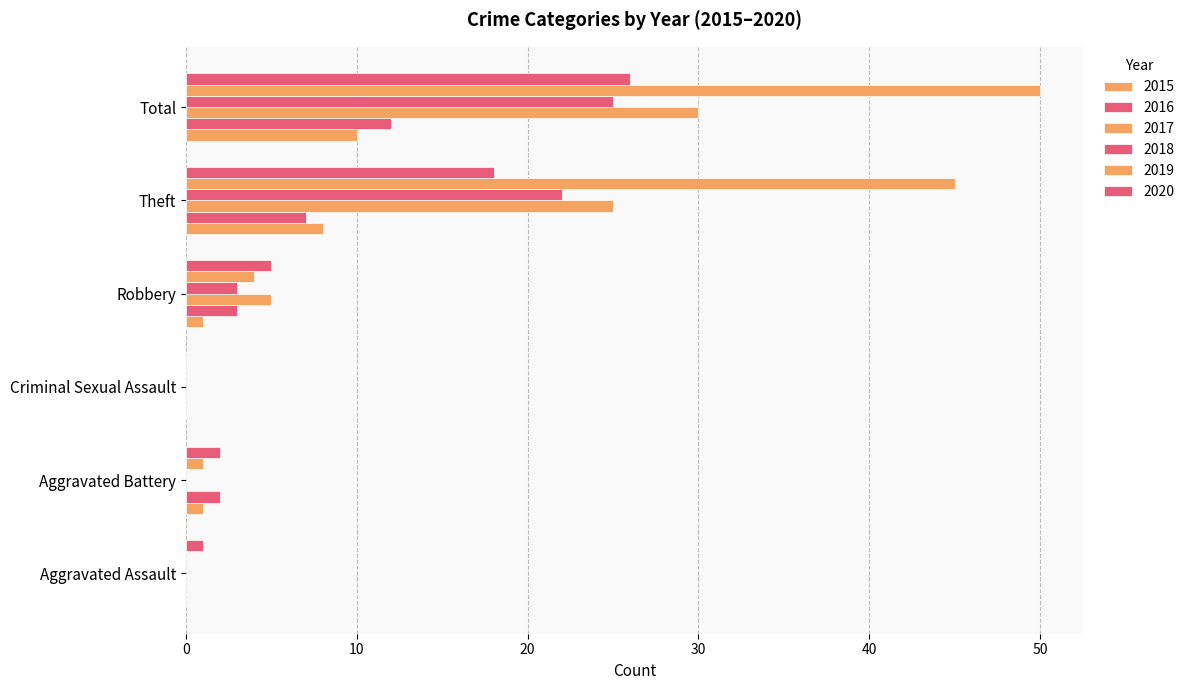

How many distinct data groups are displayed?

6